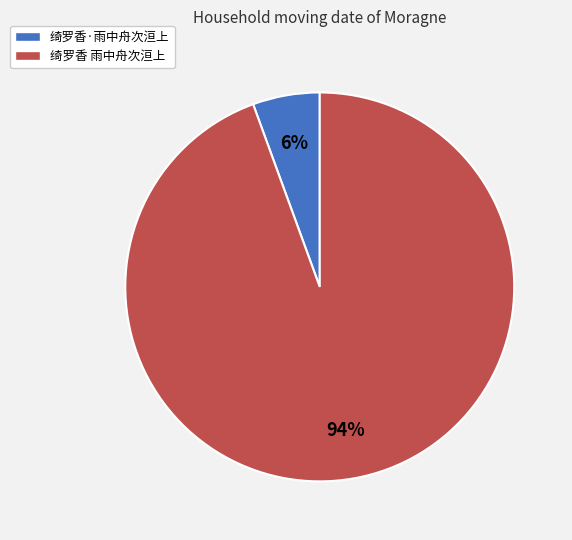

Does 绮罗香 雨中舟次洹上 account for over 50% of the chart?

Yes